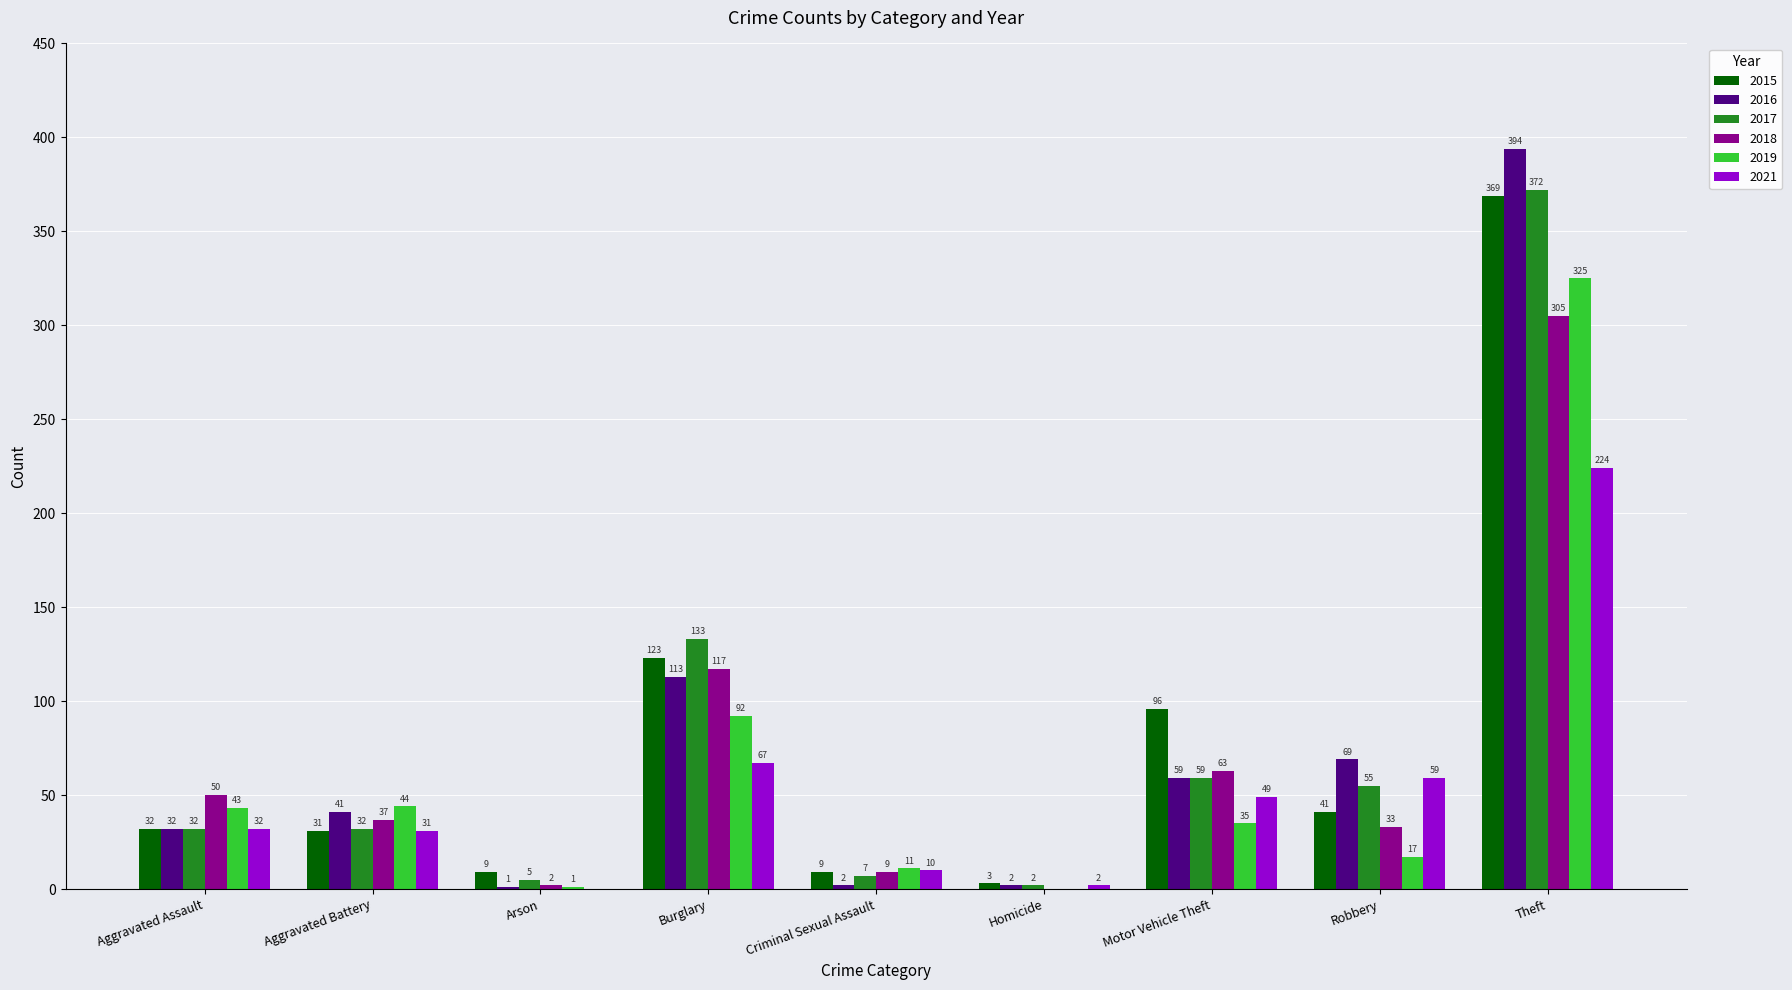

Is the value of 2016 at Theft greater than the value of 2019 at Burglary?

Yes